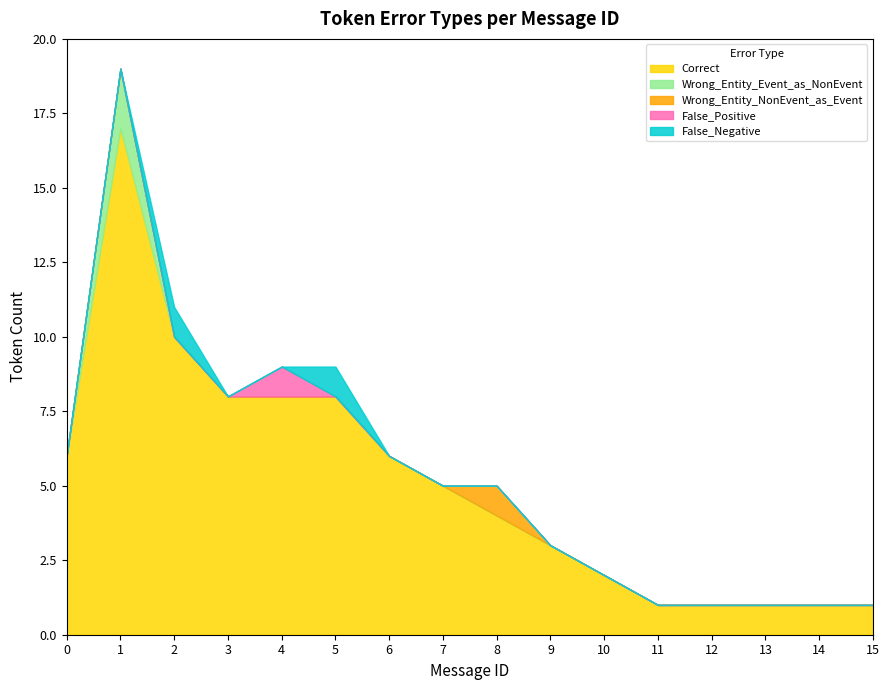

How many lines are shown in the chart?

5